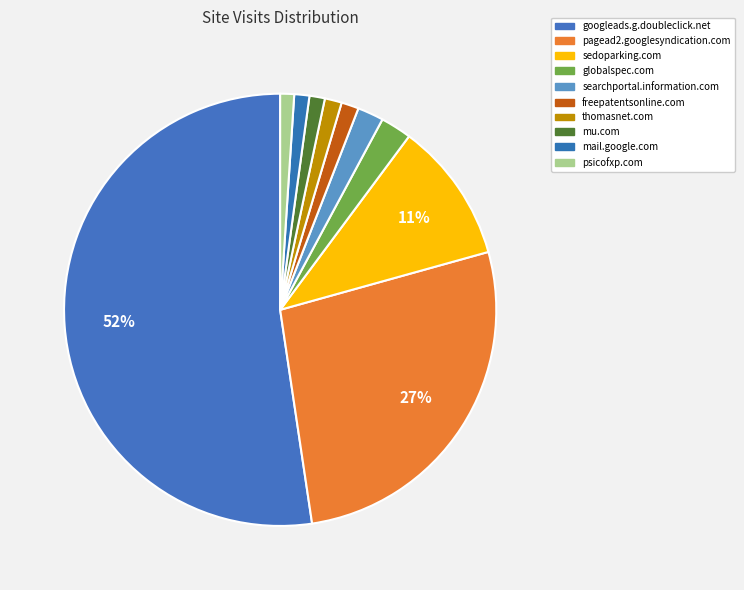

Does any single category account for the majority?

Yes